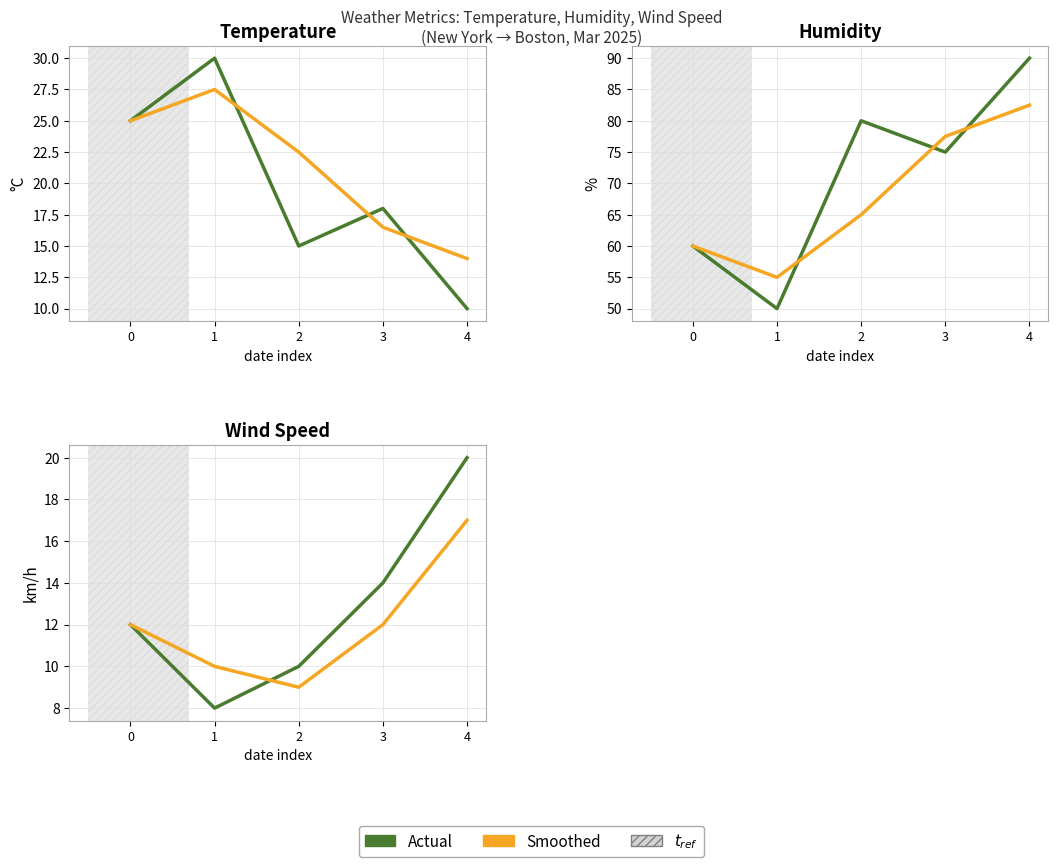

Between 2 and 3, which series saw the biggest shift?

humidity_alt